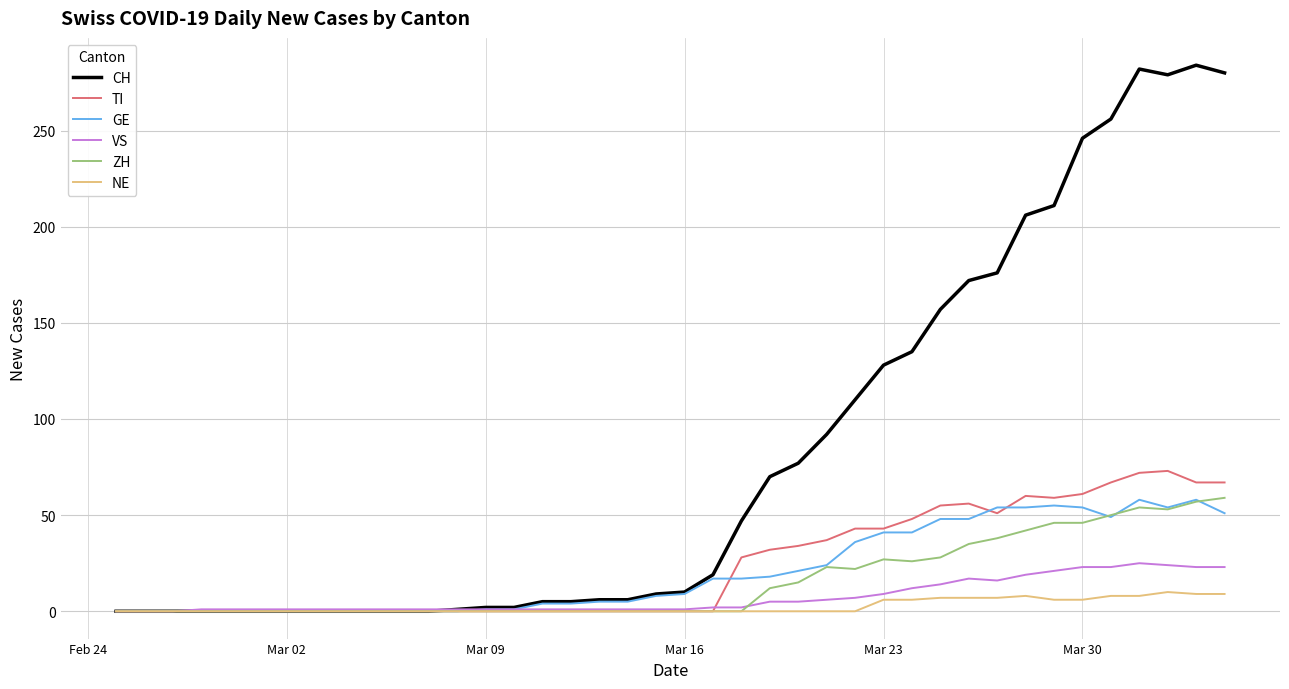

What is the greatest value displayed?

284